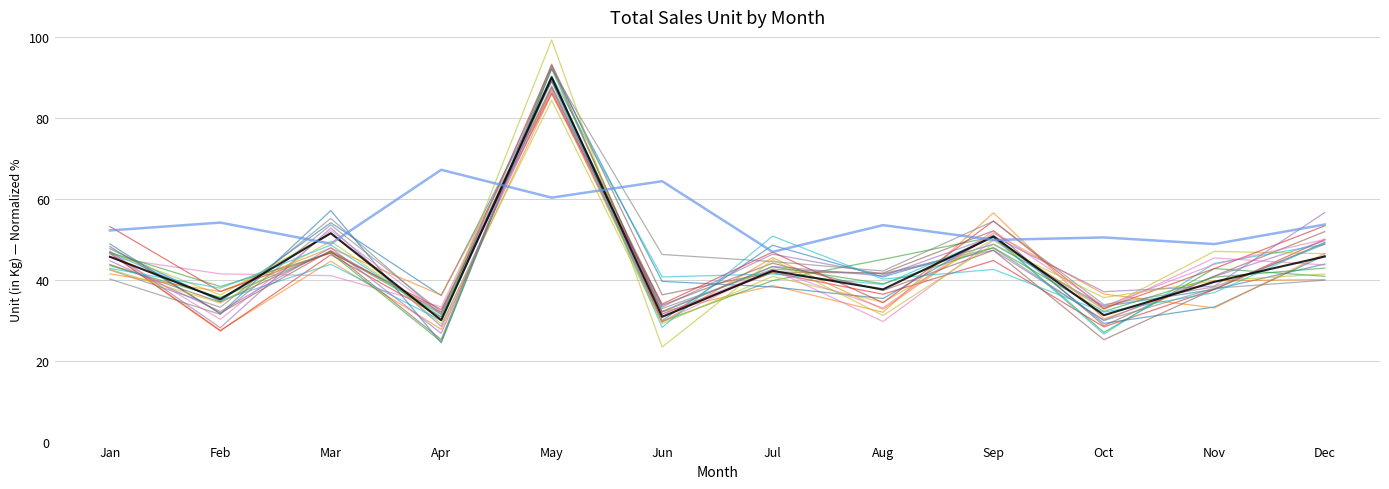

How many lines are shown in the chart?

22